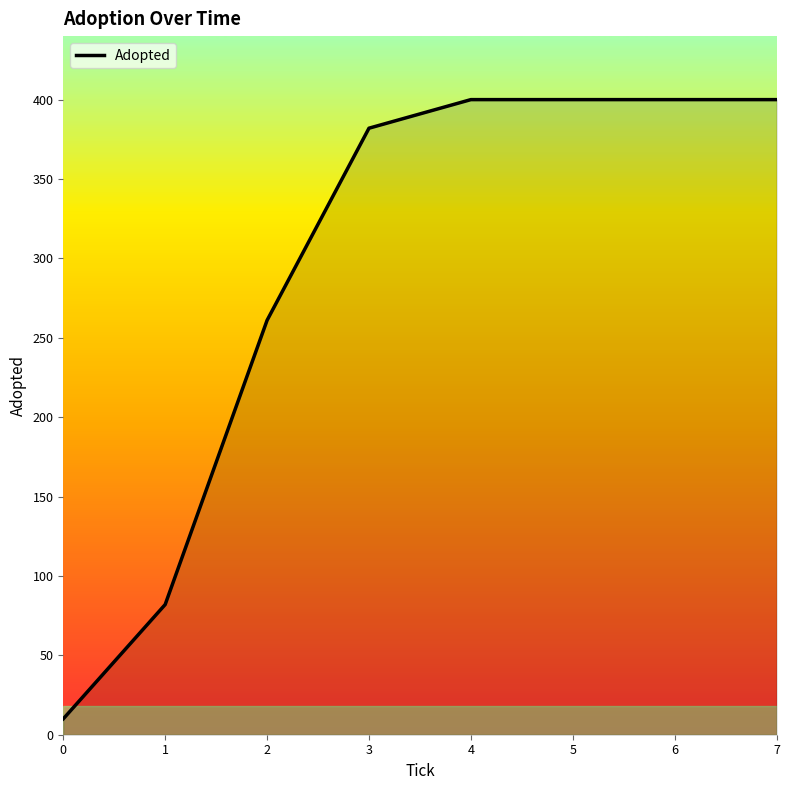

What is the difference between the maximum and minimum values?

390